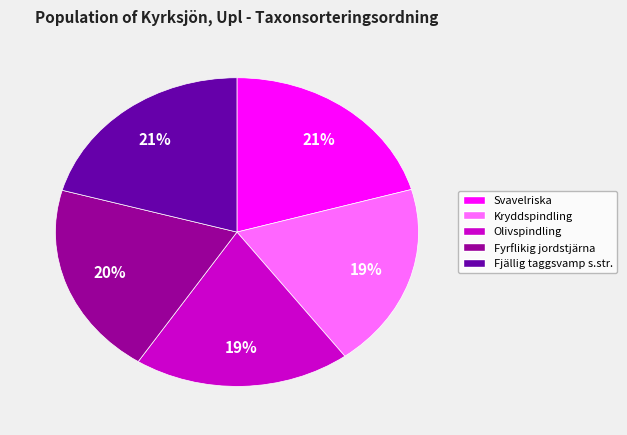

Does any single category account for the majority?

No